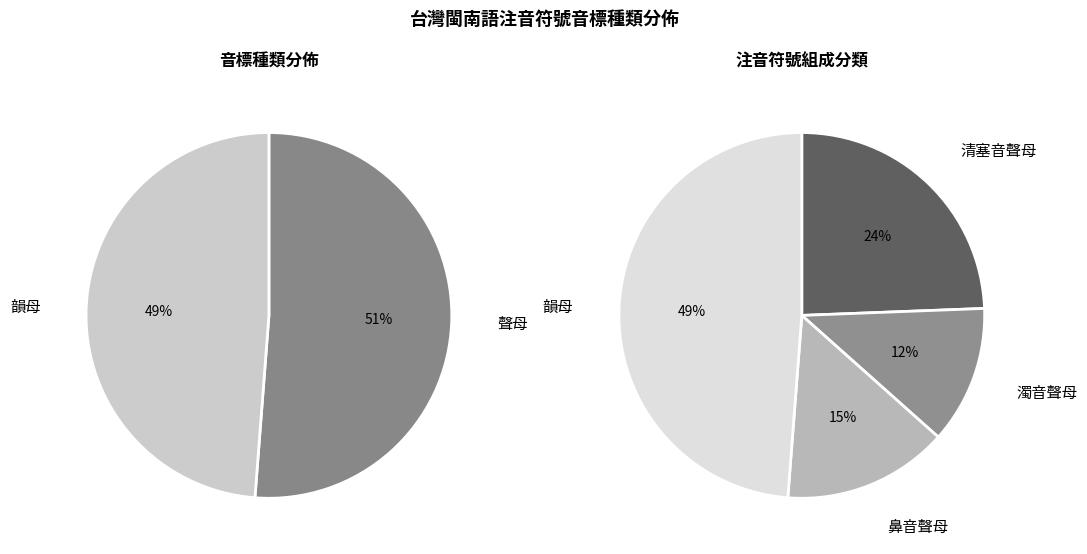

What percentage is the 韻母 slice, to the nearest percent?

49%